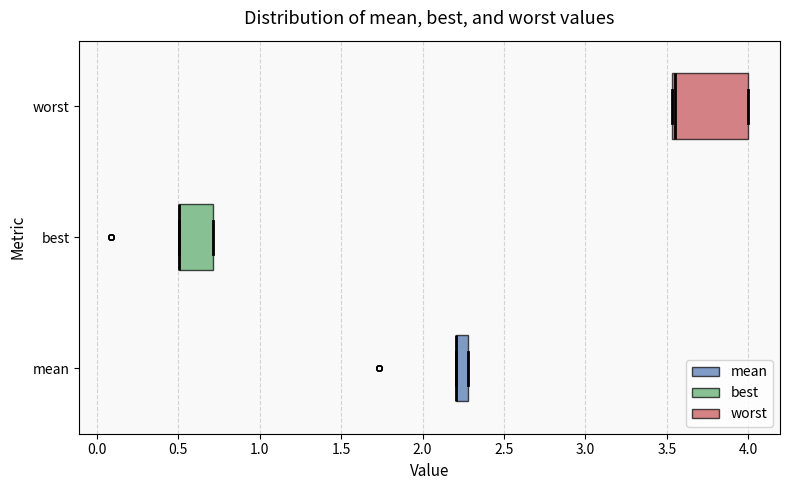

Reading bottom to top, transcribe this box plot: for each box, give where its median line is, the range the box spans, and where its two whiskers end, as read against the x-axis. The values are not printed on the chart, so give them approximately, as read against the axis.

mean: median 2.20 (drawn on the box's left edge), box 2.20 to 2.30, whiskers 2.20 to 2.30
best: median 0.50 (drawn on the box's left edge), box 0.50 to 0.70, whiskers 0.50 to 0.70
worst: median 3.55 (just right of the box's left edge), box 3.55 to 4.00, whiskers 3.55 to 4.00